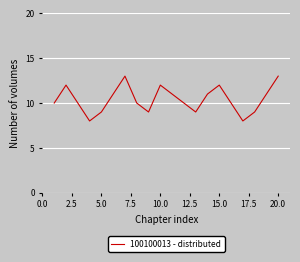

What is the greatest value displayed?

13